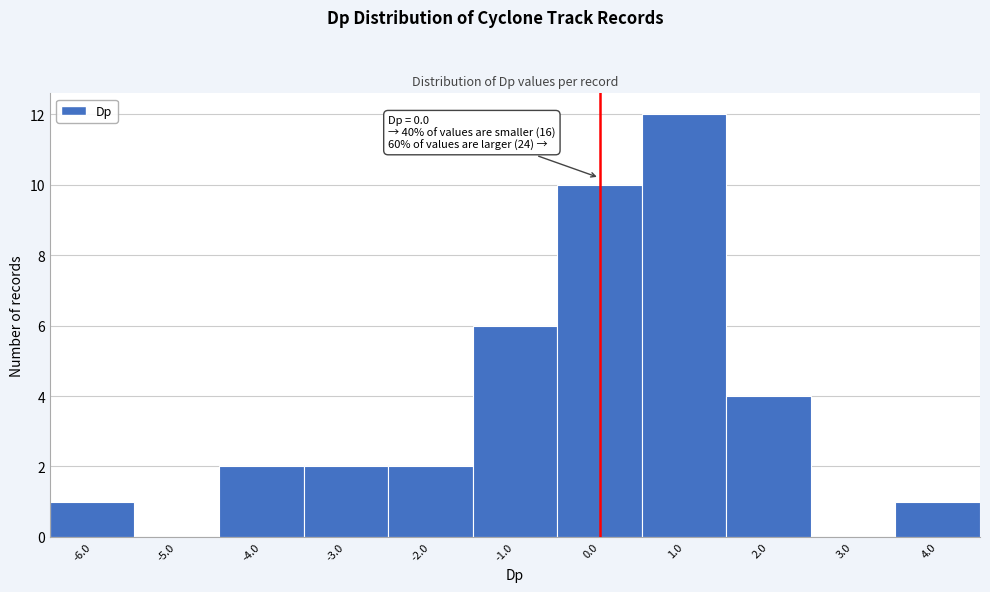

Which range on the x-axis has the tallest bar?

0.5 to 1.5